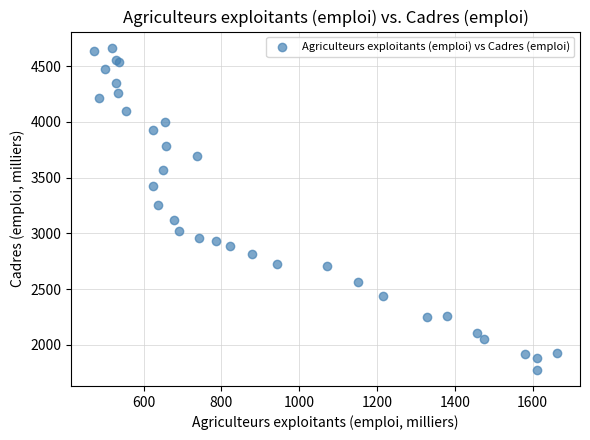

What Y value in the scatter plot is closest to 3221?

3259